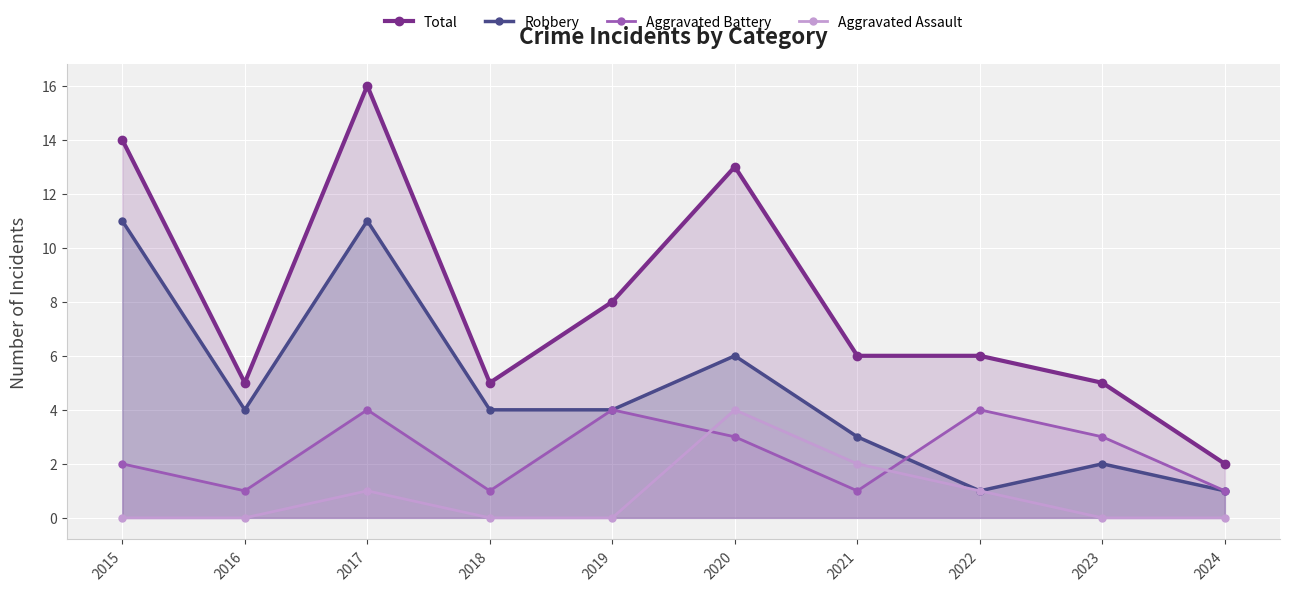

What is the sum of the Robbery values at 2022 and 2017?

12